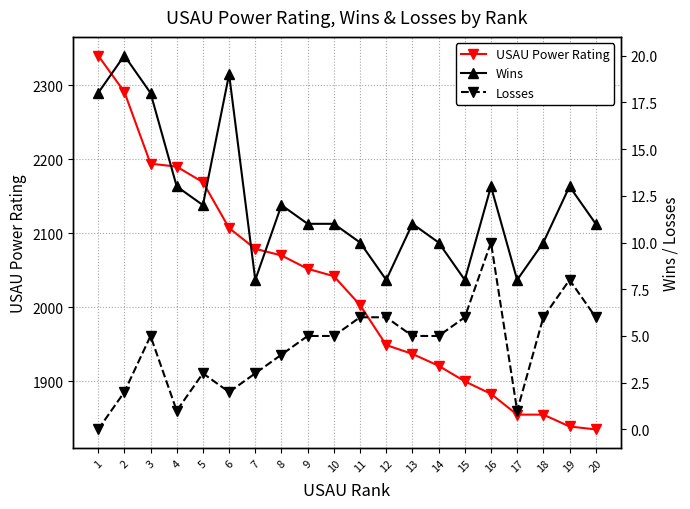

What is the sum of the Losses values at 11 and 8?

10